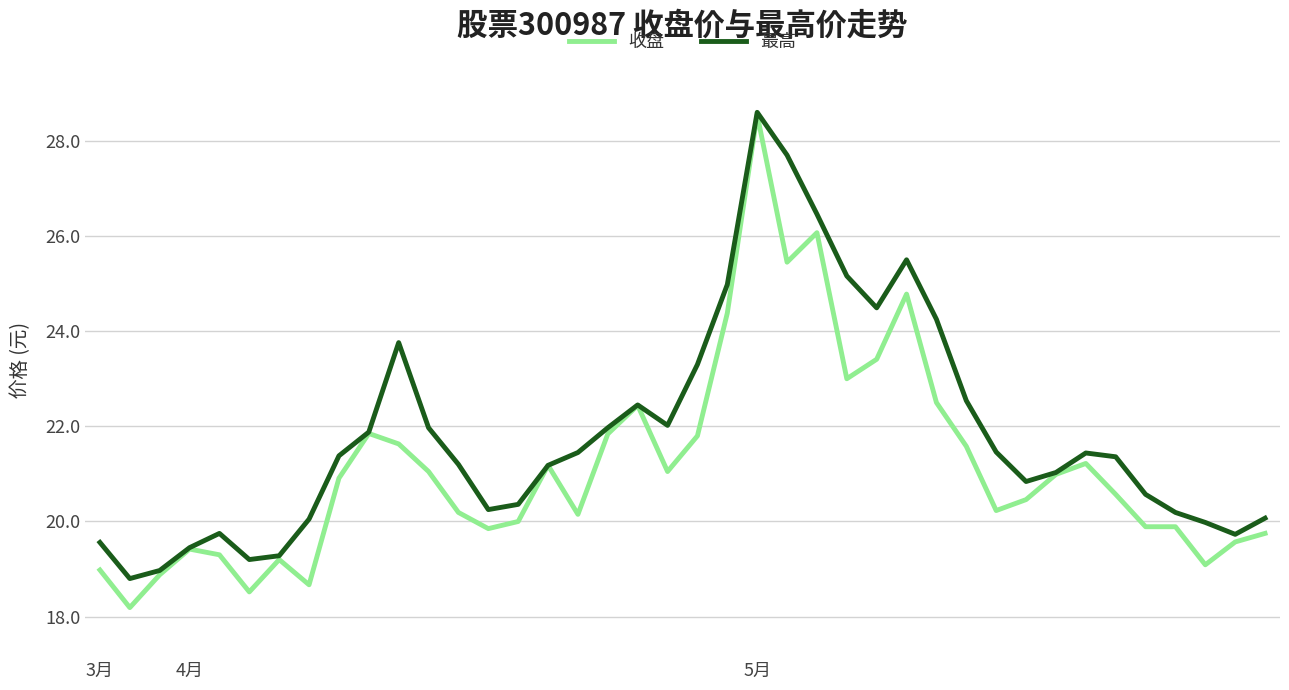

Which series has the largest total across all categories?

最高